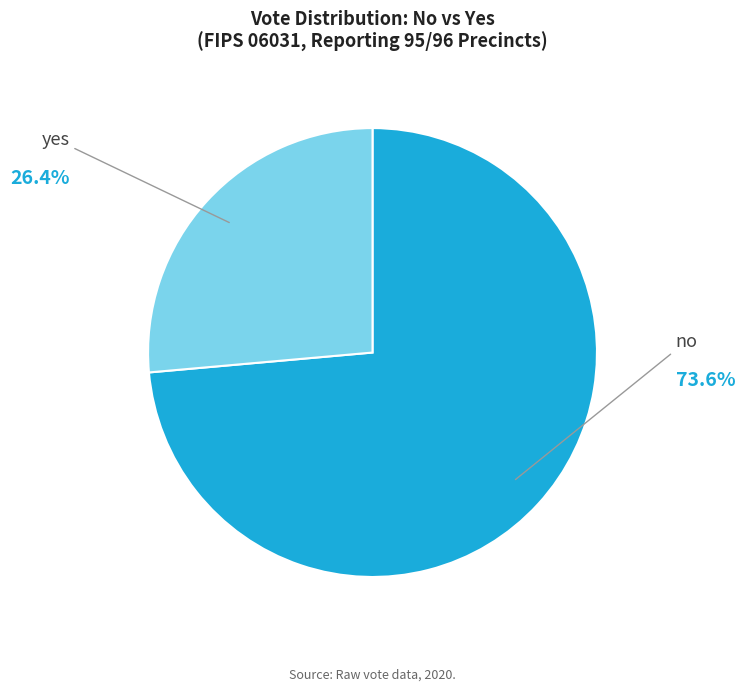

Is the sum of yes and no greater than half?

Yes